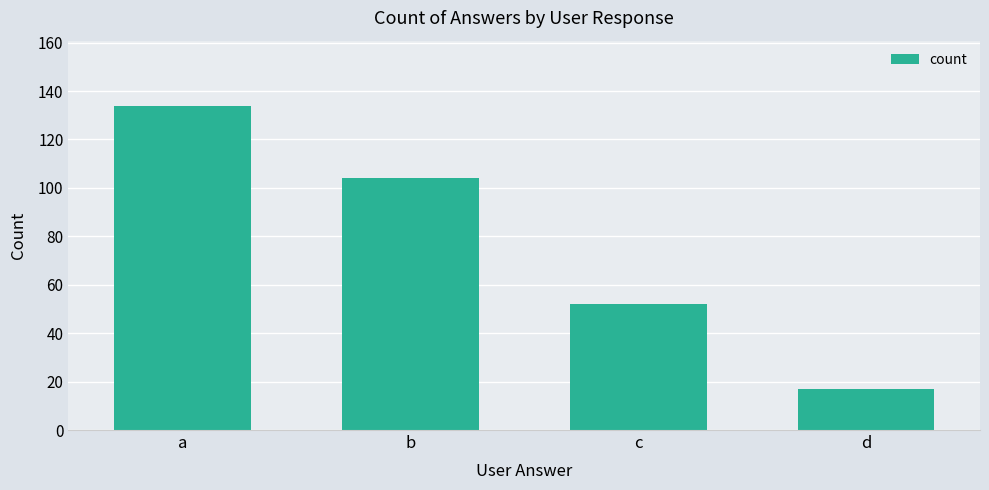

Where is the data nearest to the value 75?

c